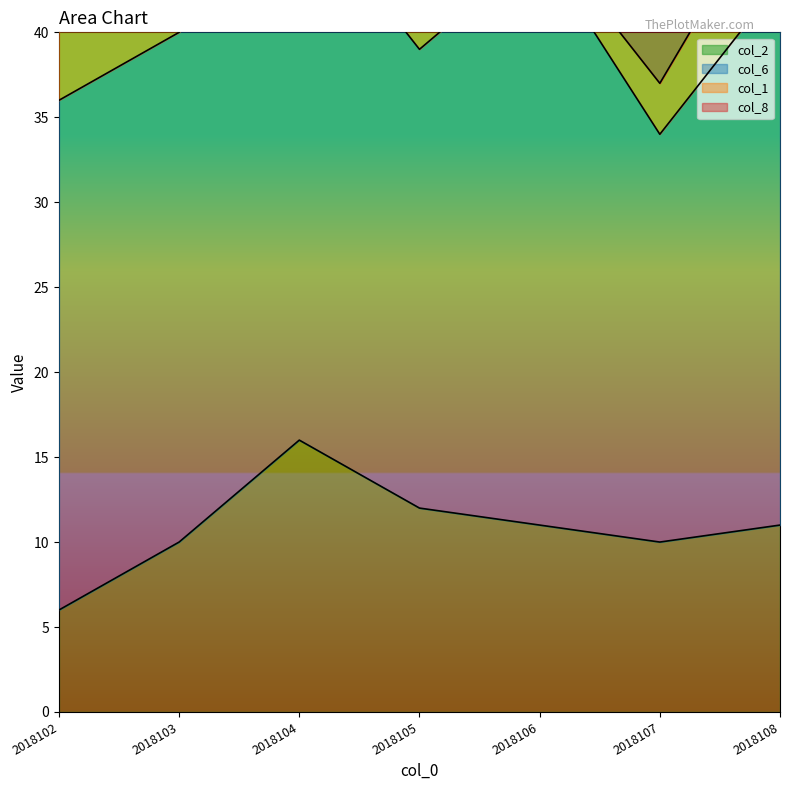

Reading left to right, what are all the values shown in this chart?

col_2: 6	10	16	12	11	10	11
col_6: 30	30	32	27	34	24	32
col_1: 6	1	3	6	1	3	6
col_8: 10	8	9	9	10	8	9